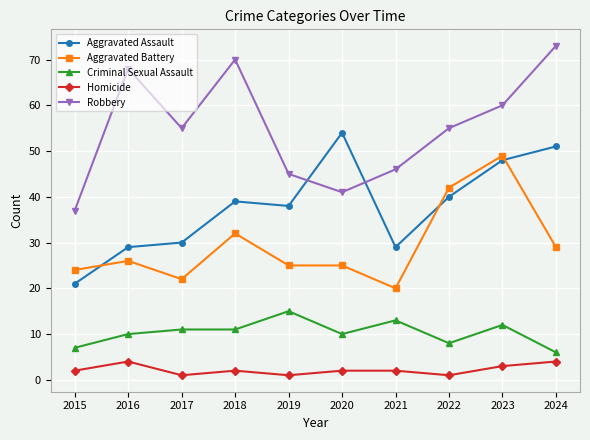

Reading right to left, extract all data points from this chart.

Aggravated Assault: 51	48	40	29	54	38	39	30	29	21
Aggravated Battery: 29	49	42	20	25	25	32	22	26	24
Criminal Sexual Assault: 6	12	8	13	10	15	11	11	10	7
Homicide: 4	3	1	2	2	1	2	1	4	2
Robbery: 73	60	55	46	41	45	70	55	68	37